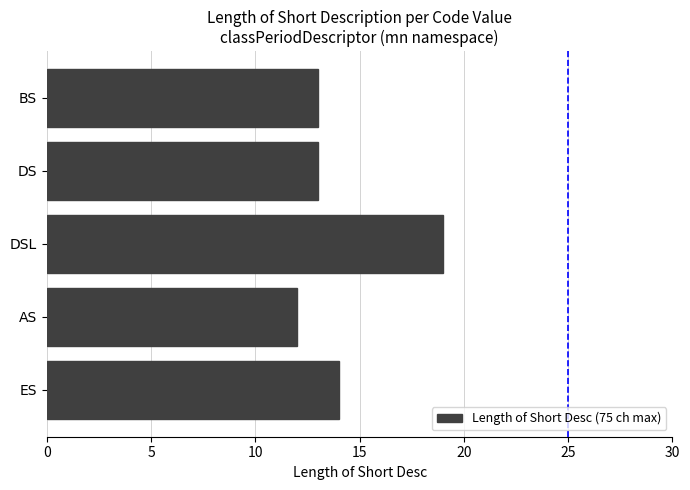

Reading top to bottom, transcribe all the data shown in this chart.

BS=13	DS=13	DSL=19	AS=12	ES=14